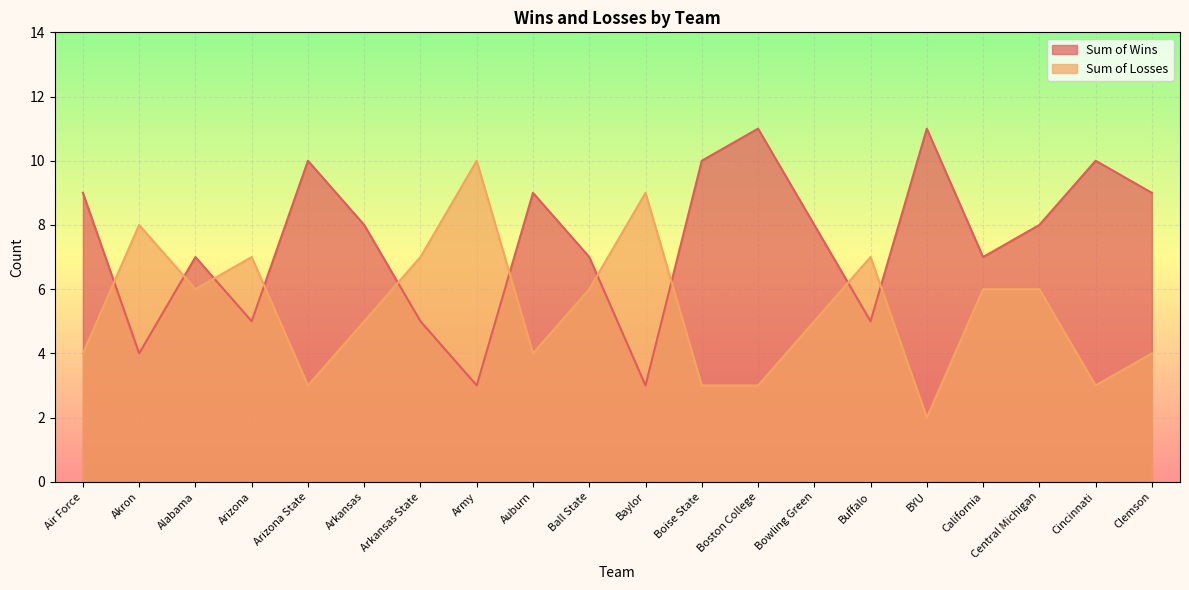

Rank the series by their average value, from highest to lowest.

Sum of Wins, Sum of Losses